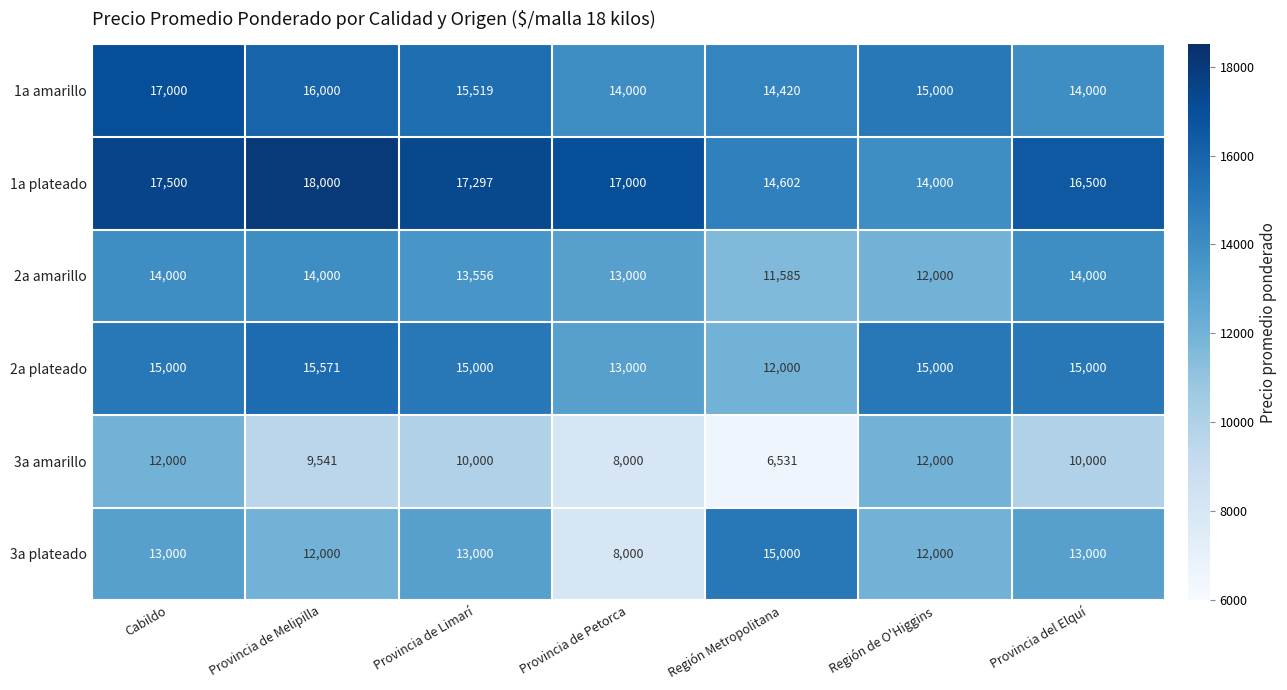

Which series changed the most between Provincia de Limarí and Provincia del Elquí?

1a amarillo